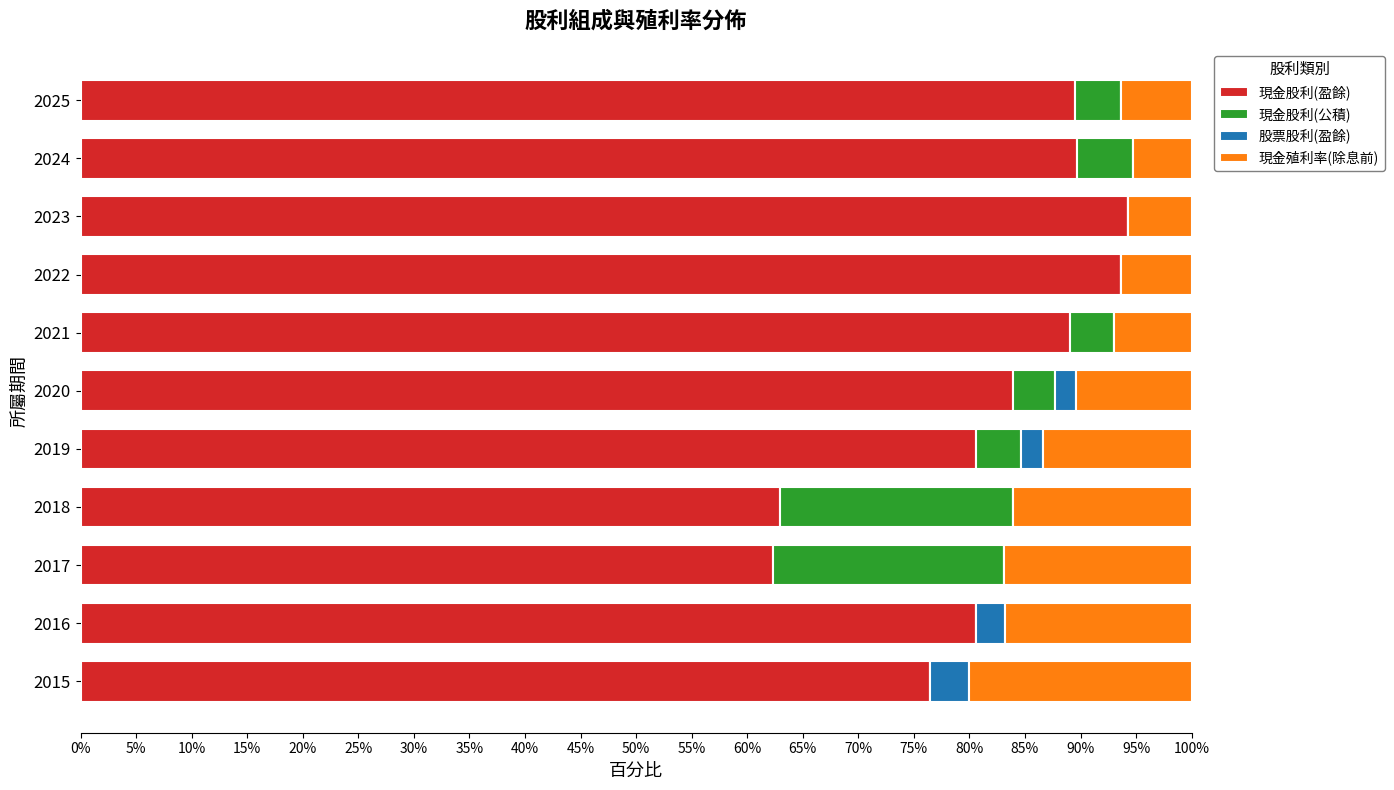

What is the sum of all 現金股利(盈餘) values?

903.0